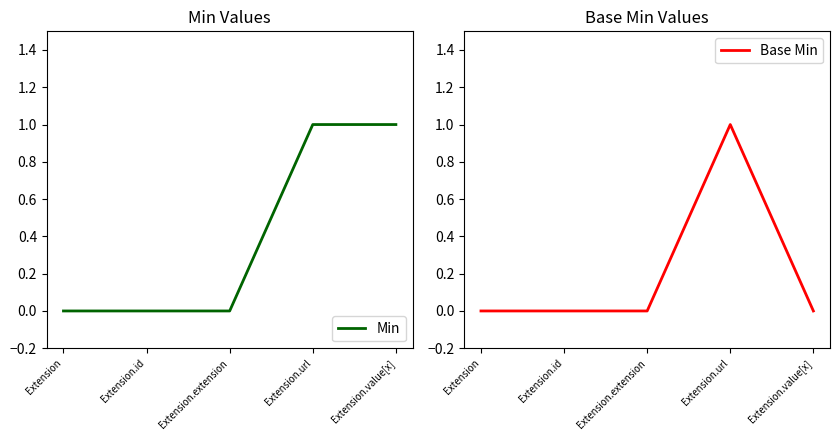

How many values in Min are above zero?

2